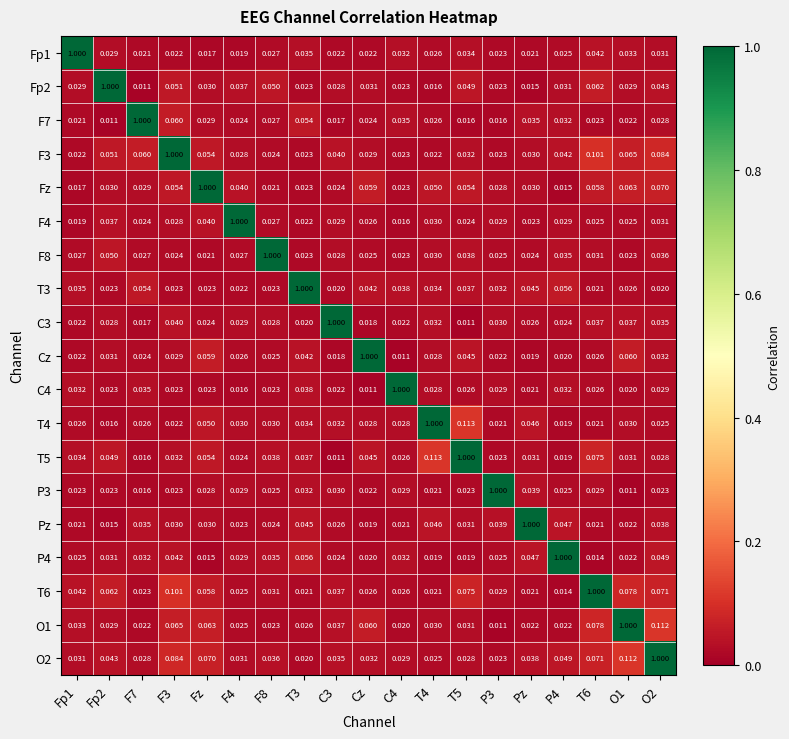

Is the value of C3 at O1 greater than the value of O2 at Fz?

No